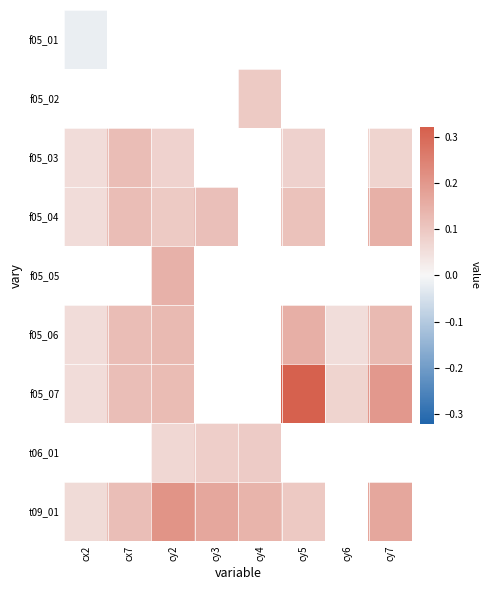

The f05_06 series shows 0.1 at cy6. True or false?

True